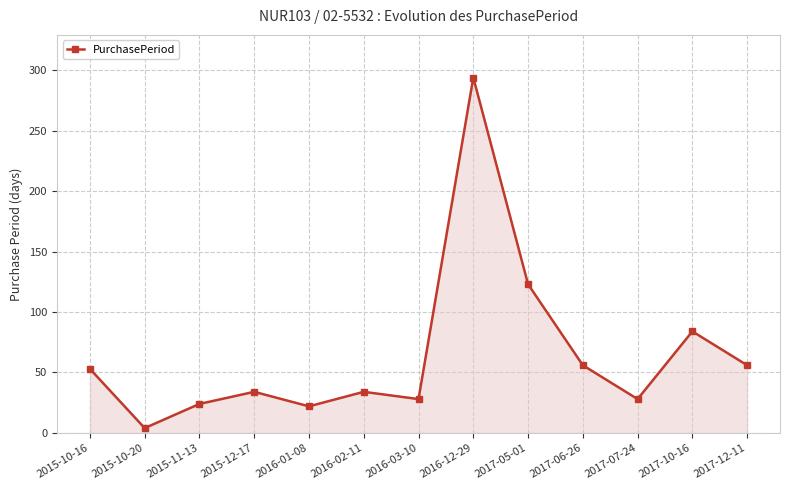

What is the difference between the second highest and minimum values?

119